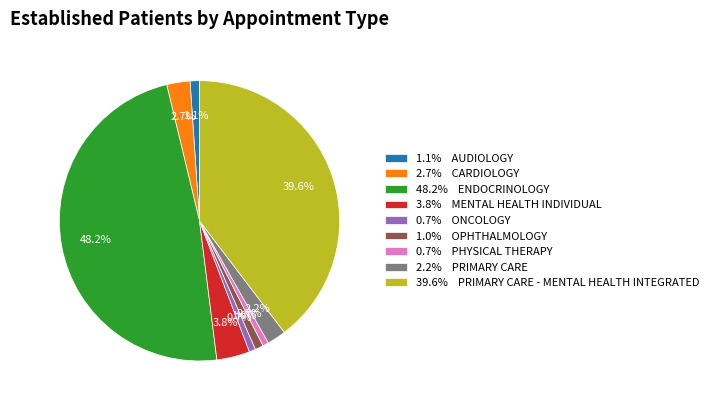

To the nearest percent, what is the average slice percentage?

11%